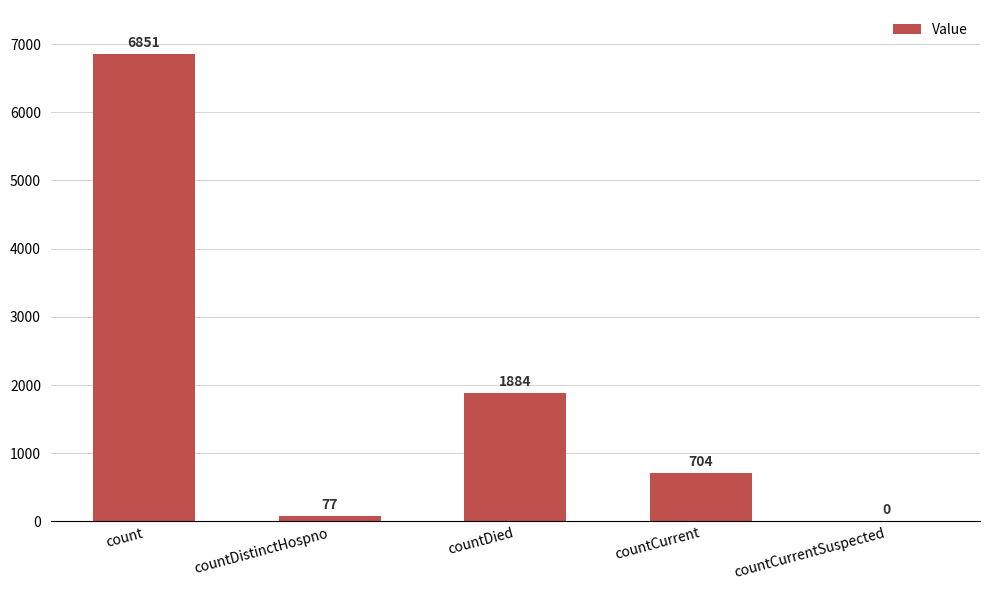

What is the greatest value displayed?

6851